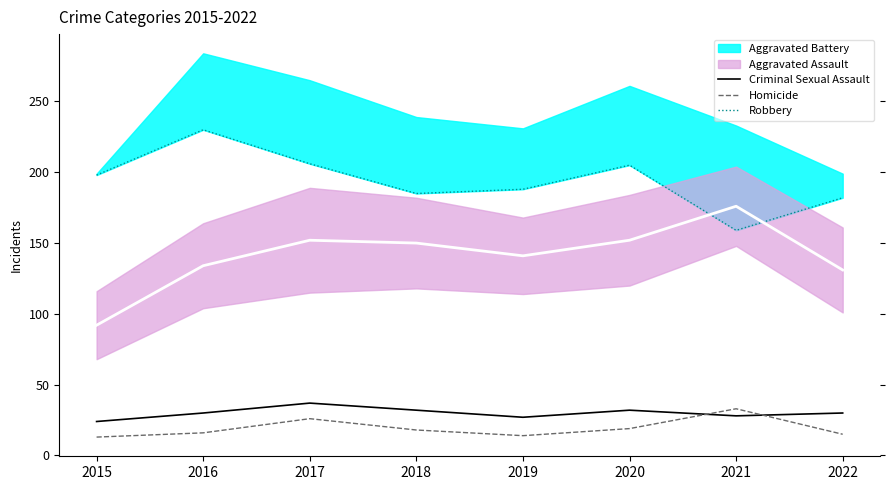

The Robbery series shows 188 at 2019. True or false?

True